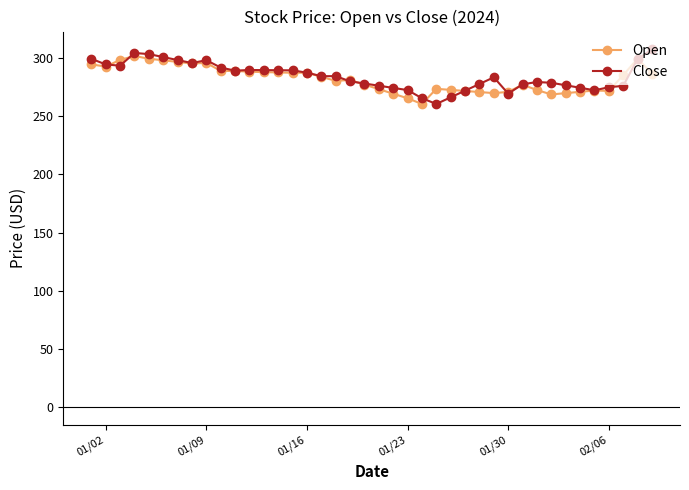

True or false: Open has more than 0 points higher than both neighbors.

True